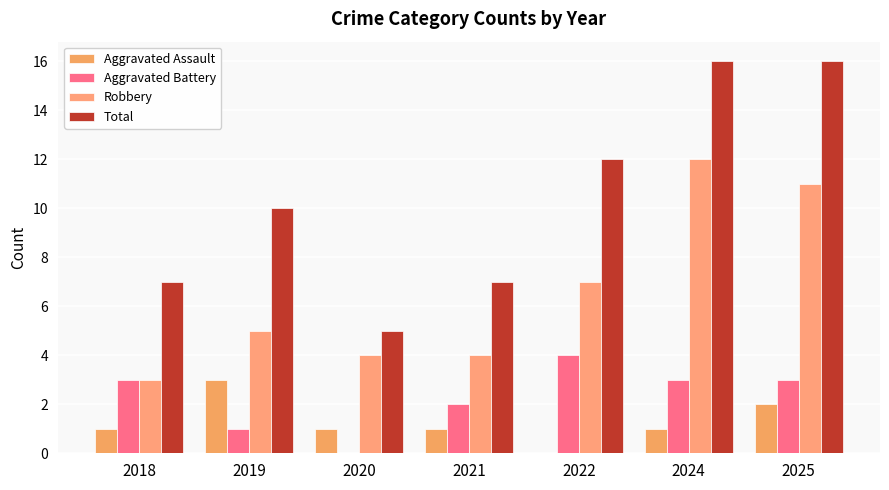

What is the difference between the maximum and minimum values in the Aggravated Battery series?

4